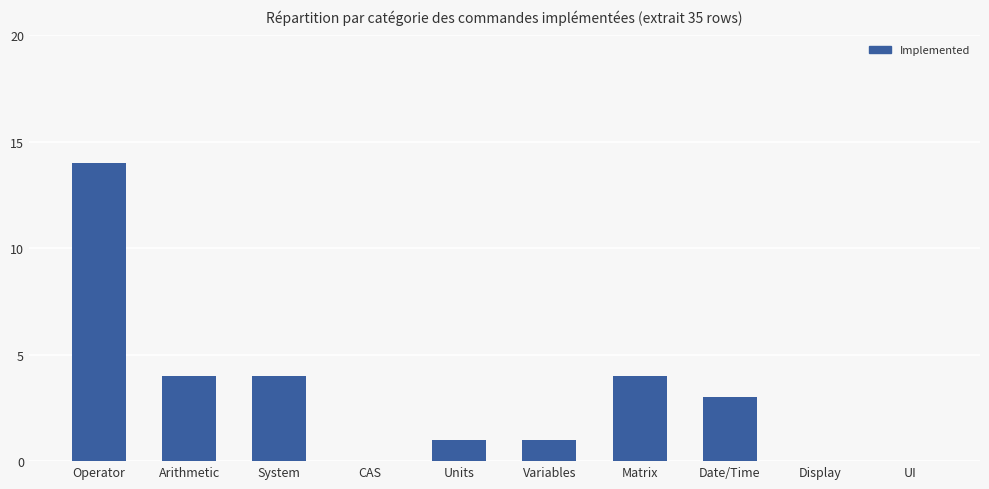

Reading left to right, transcribe all the data shown in this chart.

14	4	4	0	1	1	4	3	0	0